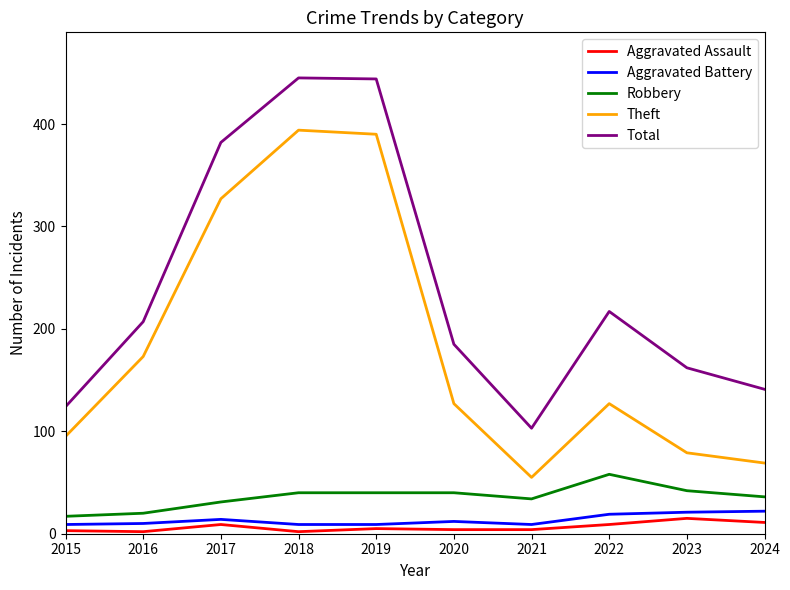

How many series are shown in this chart?

5